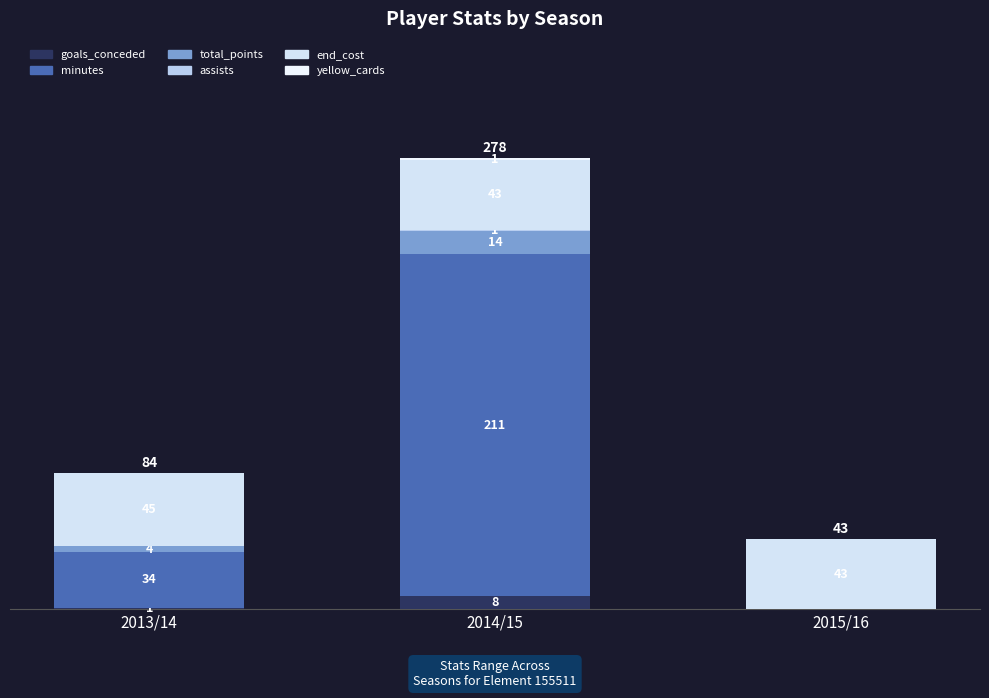

Are the bars grouped side by side (vs. stacked)?

No